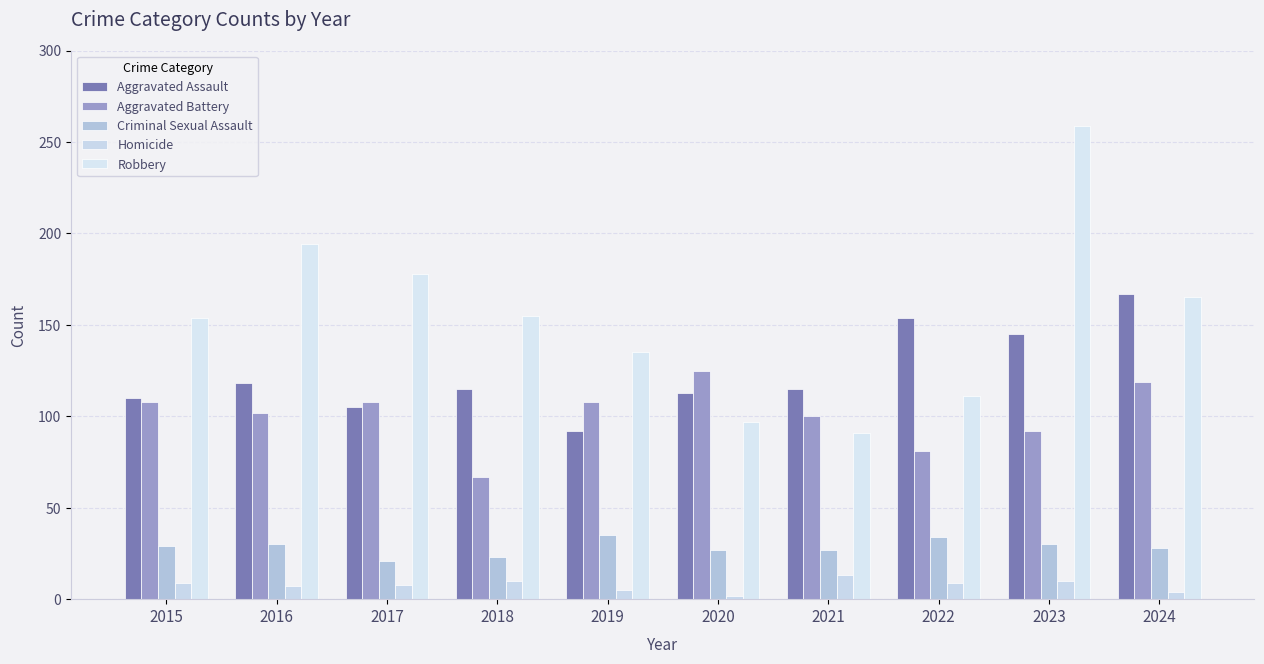

How many values in the Homicide series are below 9?

5